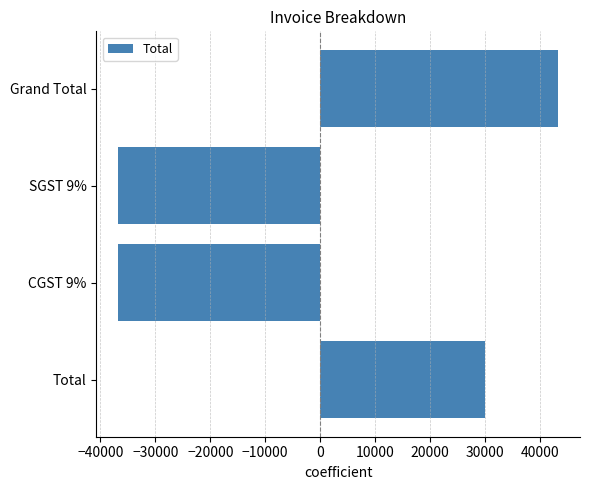

Reading top to bottom, extract all data points from this chart.

43335.5	-36725.0	-36725.0	30114.5